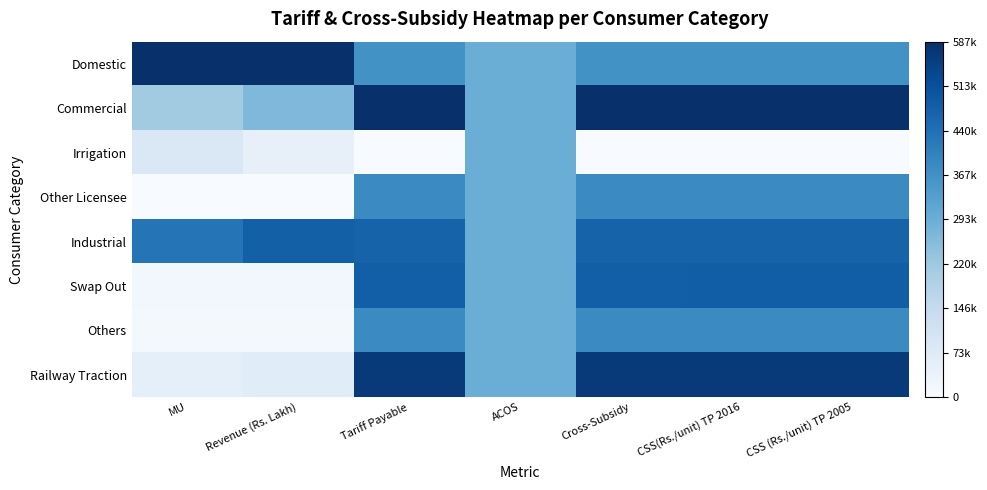

Which has a higher value, Tariff Payable or CSS(Rs./unit) TP 2016?

Tariff Payable